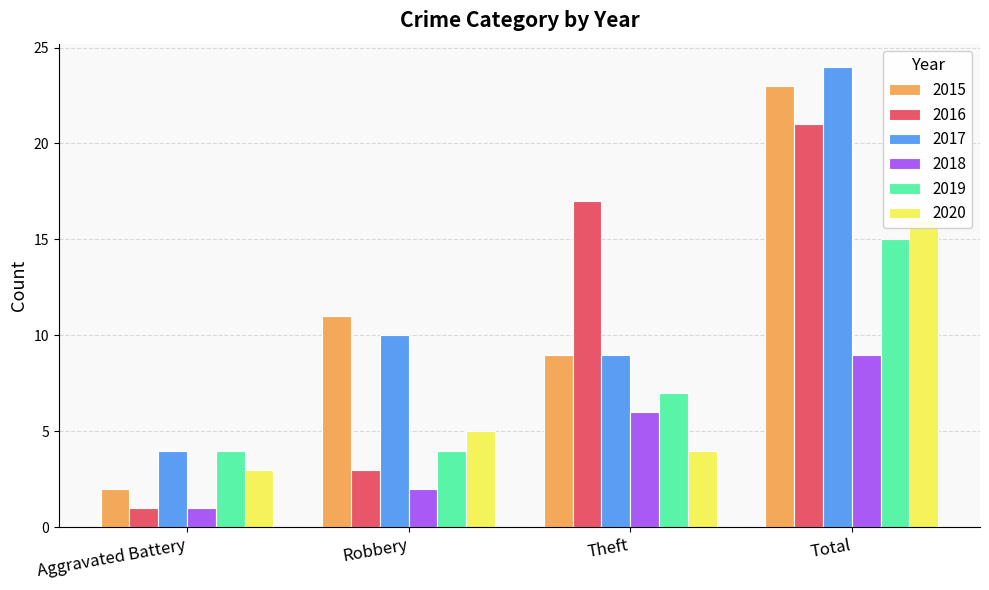

How many groups of bars are there?

4